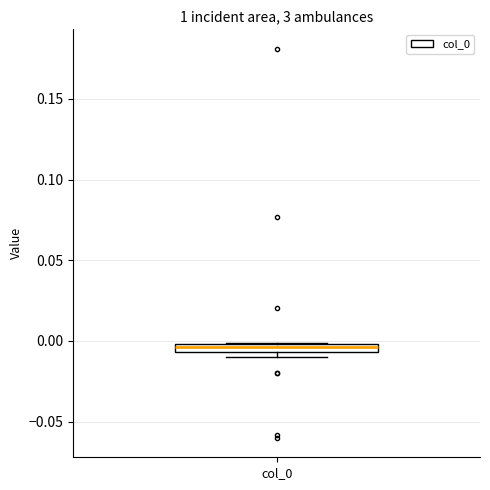

Where is the upper edge of the box for col_0 on the y-axis? The values are not printed on the chart, so give them approximately, as read against the axis.

0.000